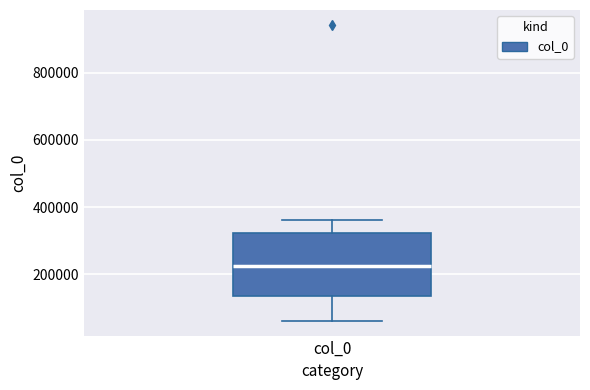

Where is the upper edge of the box for col_0 on the y-axis? The values are not printed on the chart, so give them approximately, as read against the axis.

320000